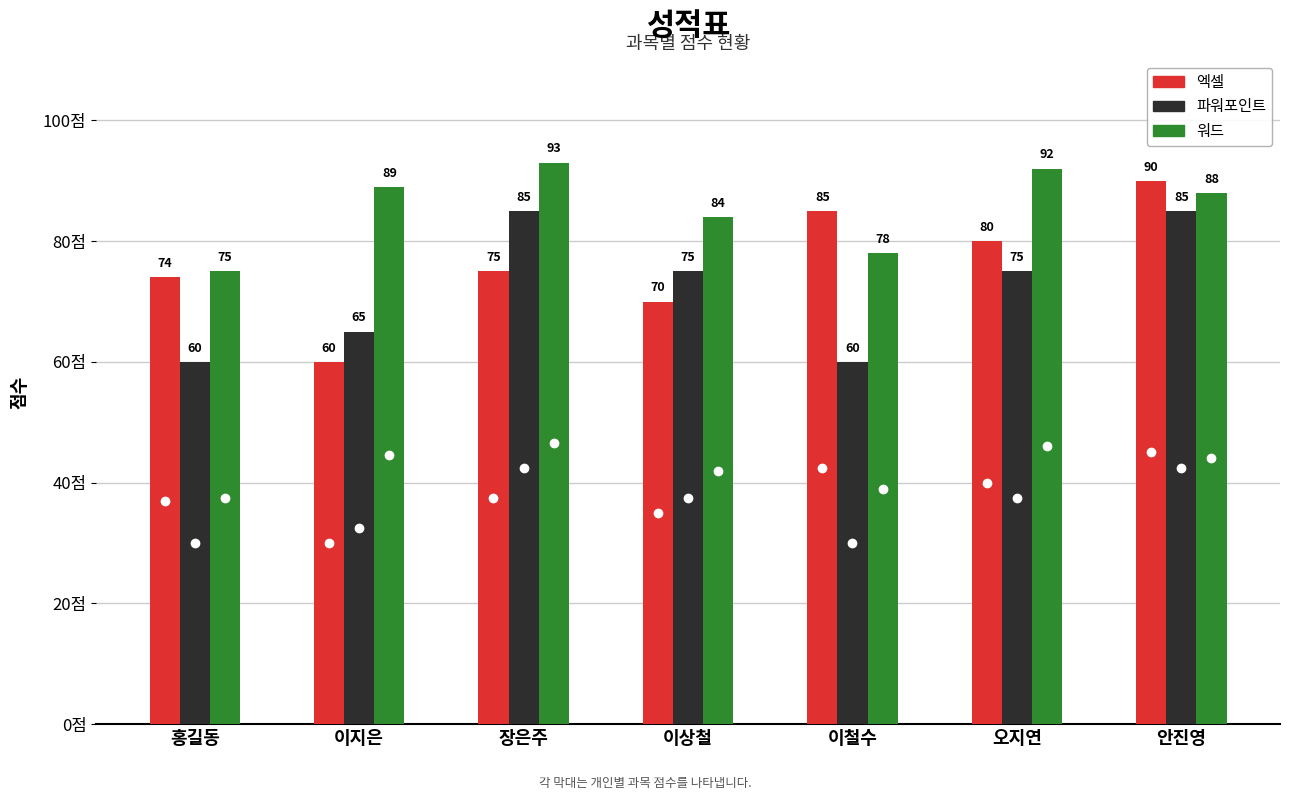

What is the total value across all series at 이철수?

223